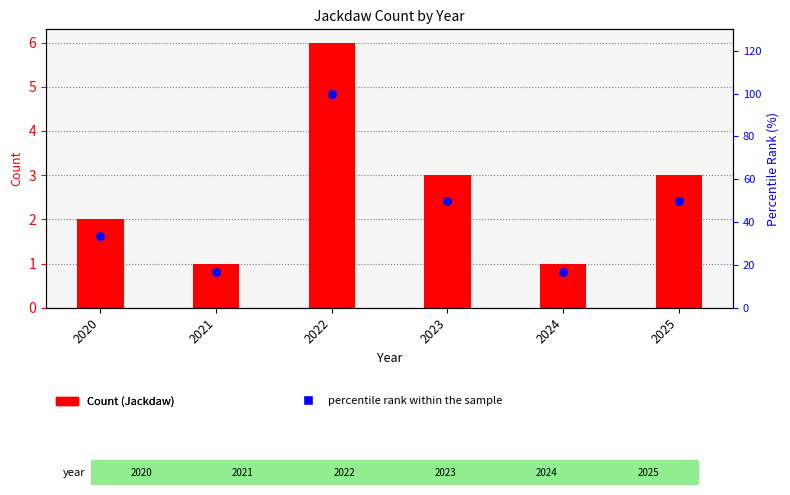

At which category is the sum across all series the highest?

2022